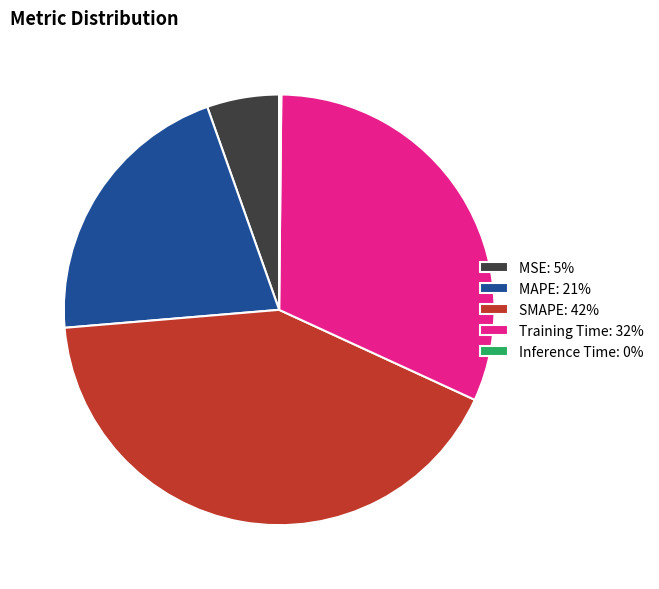

Between MAPE: 21% and MSE: 5%, which is larger?

MAPE: 21%